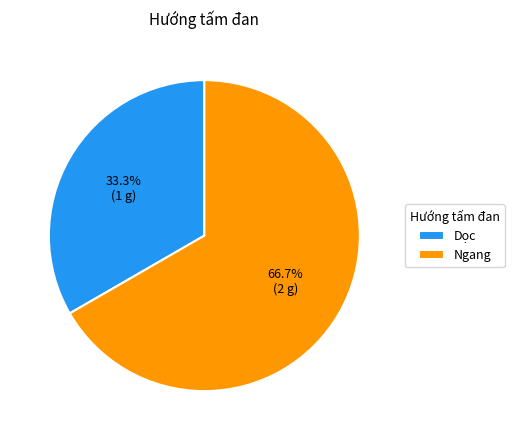

Between Dọc and Ngang, which is larger?

Ngang